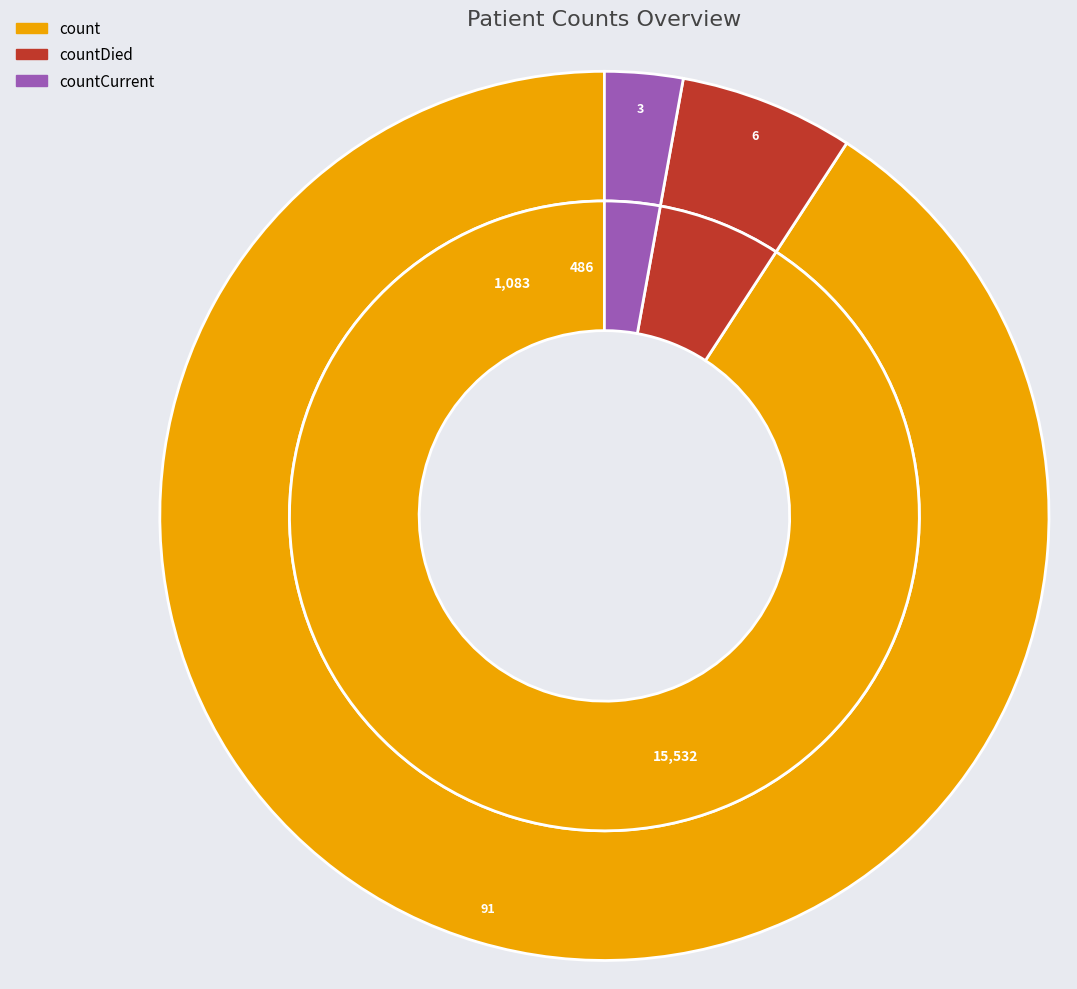

Approximately how many times larger is the value at countCurrent compared to countDied?

0.4